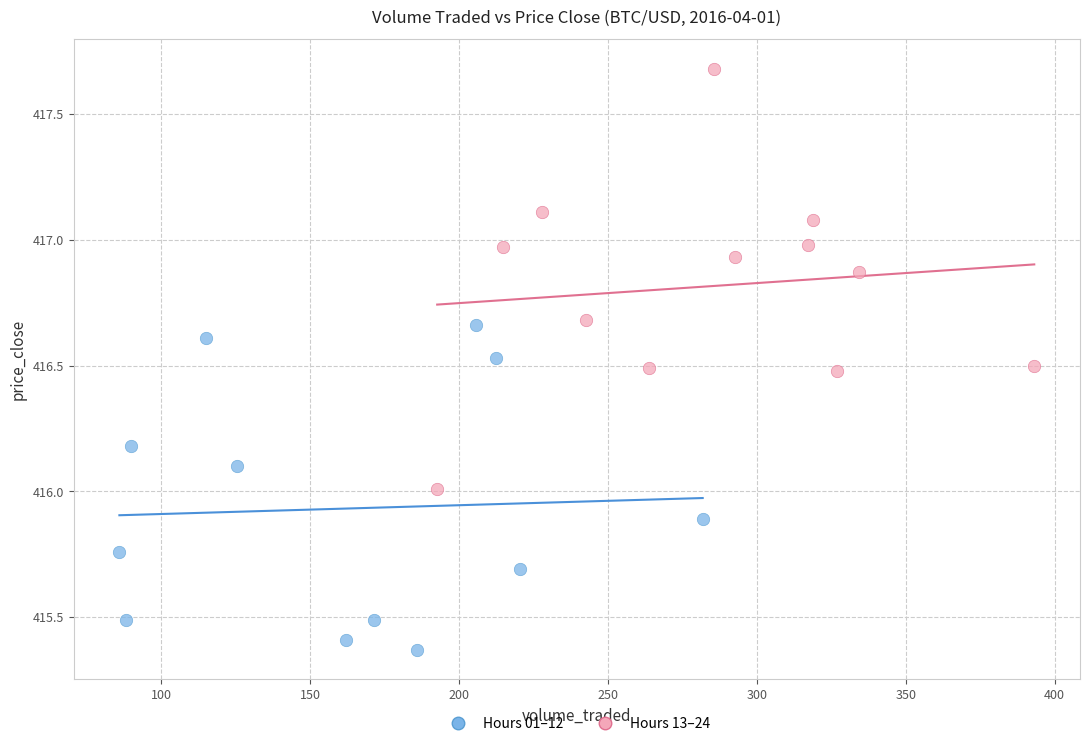

Which series contains the lowest Y value?

Hours 01–12